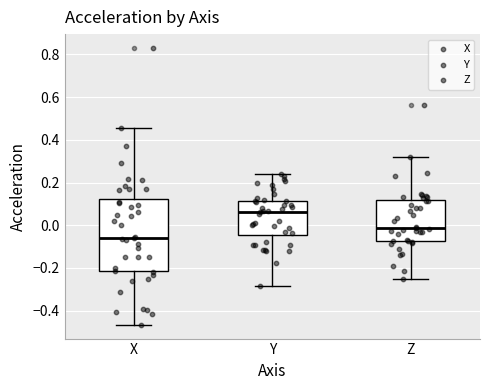

Reading left to right, read every box against the y-axis: the position of its median line, the range the box covers, and the ends of its whiskers. The values are not printed on the chart, so give them approximately, as read against the axis.

X: median -0.06, box -0.22 to 0.12, whiskers -0.46 to 0.46
Y: median 0.06, box -0.04 to 0.12, whiskers -0.28 to 0.24
Z: median -0.02, box -0.08 to 0.12, whiskers -0.26 to 0.32